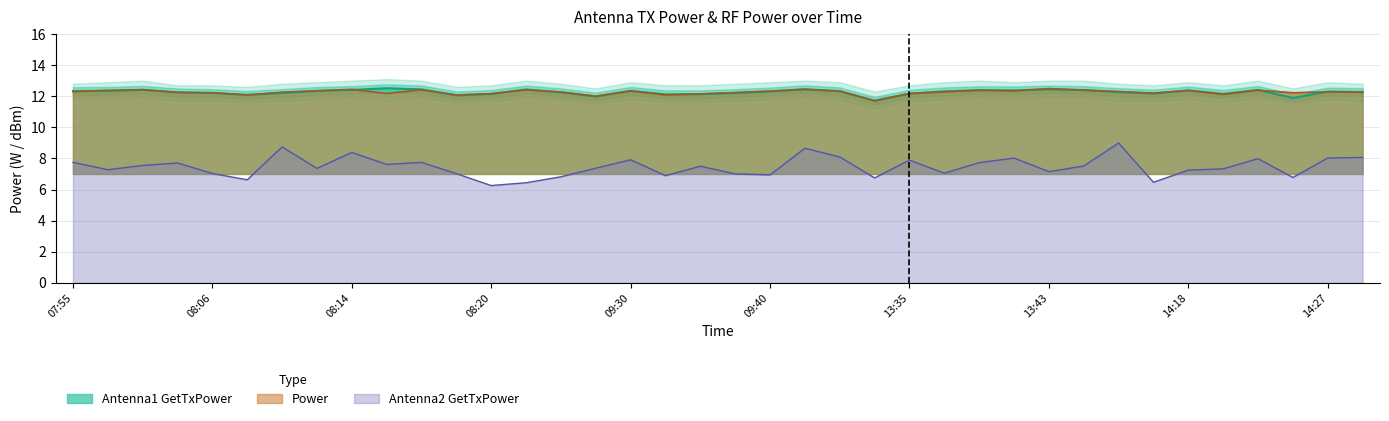

Is the value of Power at 08:06 greater than the value of Antenna2 GetTxPower at 08:14?

Yes